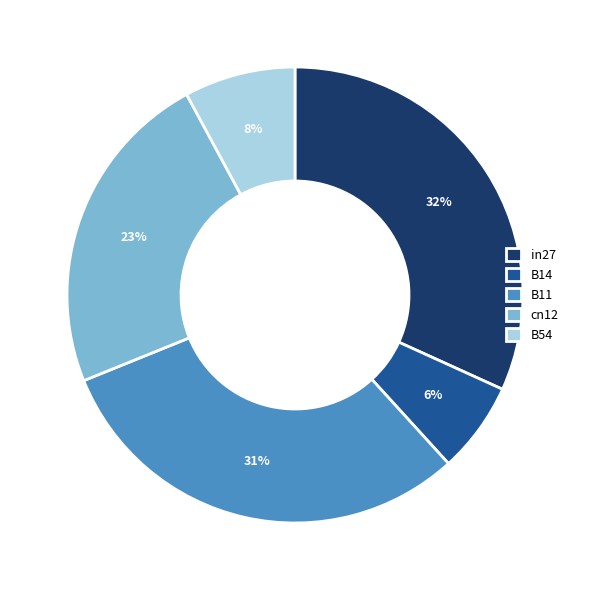

True or false: B14 accounts for 20% of the total.

False